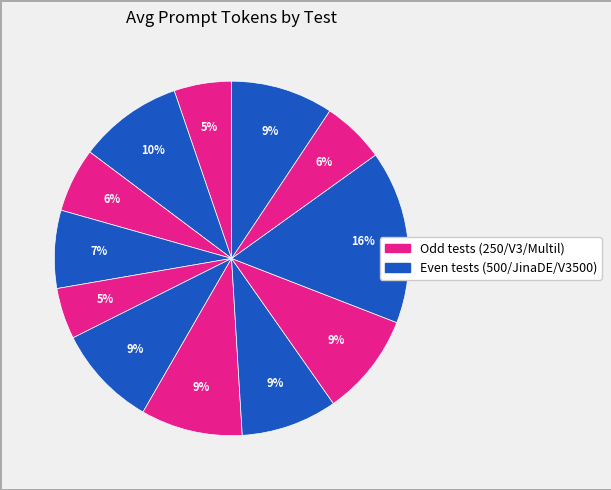

Count the number of slices in the pie.

12